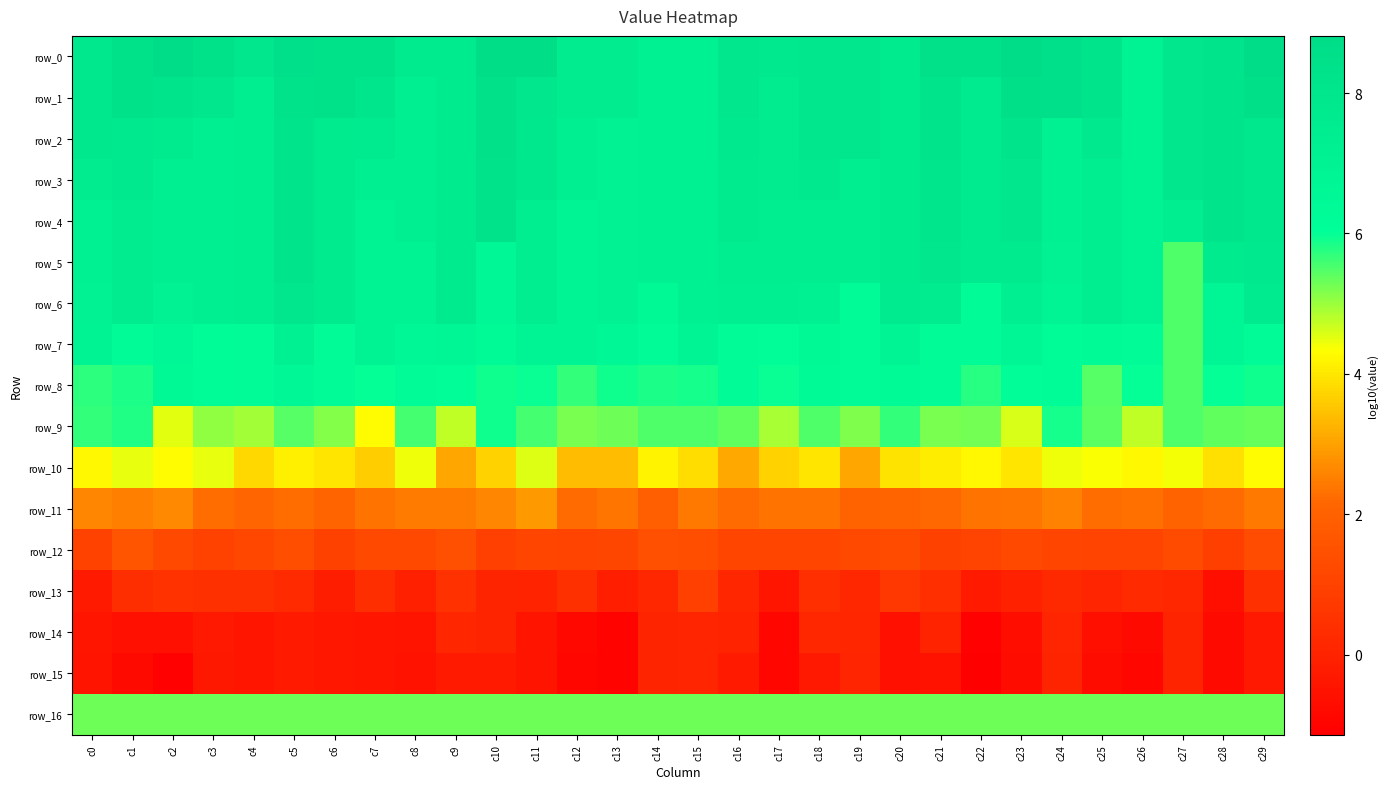

Reading left to right, extract all data points from this chart.

row_0: 7.9	8.4	8.7	8.3	8.0	8.5	8.3	8.3	7.7	7.7	8.6	8.6	7.5	7.5	7.1	7.1	8.0	7.7	8.0	8.0	7.7	8.4	8.4	8.7	8.6	8.1	7.0	7.9	8.2	8.8
row_1: 7.9	8.4	8.1	8.0	7.4	8.2	8.3	8.0	7.3	7.7	8.4	8.0	7.5	7.5	7.1	7.1	8.0	7.6	8.0	8.0	7.7	8.1	7.6	8.5	8.6	8.1	7.0	7.9	8.2	8.5
row_2: 7.9	7.8	7.7	7.3	7.4	8.1	7.7	7.6	7.3	7.7	8.4	7.9	7.3	7.0	7.1	7.1	7.8	7.6	8.0	8.0	7.7	8.1	7.6	8.2	7.2	7.8	7.0	7.9	8.2	7.9
row_3: 7.5	7.8	7.3	7.3	7.4	8.1	7.7	7.2	7.3	7.7	8.3	7.9	7.3	7.0	7.1	7.1	7.7	7.6	7.8	7.5	7.7	8.1	7.6	7.9	7.2	7.4	7.0	7.9	8.2	7.9
row_4: 7.2	7.5	7.3	7.3	7.4	8.1	7.7	7.0	7.3	7.7	8.3	7.4	6.9	7.0	7.1	7.1	7.7	7.4	7.4	7.5	7.7	8.1	7.6	7.9	7.2	7.4	7.0	7.4	8.2	7.9
row_5: 7.1	7.5	7.2	7.3	7.4	8.1	7.7	7.0	6.9	7.7	6.6	7.4	6.9	7.0	7.1	7.1	7.3	7.4	7.4	7.5	7.7	7.9	7.6	7.7	7.0	7.4	7.0	5.5	7.7	7.7
row_6: 7.0	7.5	7.0	7.3	7.4	7.9	7.7	7.0	6.9	7.7	6.6	7.3	6.9	7.0	6.5	7.1	7.2	7.2	7.1	6.3	7.6	7.6	6.3	7.3	6.8	7.4	7.0	5.5	6.7	7.6
row_7: 6.9	6.3	6.6	6.2	6.3	7.1	6.3	7.0	6.7	6.8	6.4	6.8	6.9	6.6	6.3	6.8	6.3	6.2	6.6	6.3	6.9	6.3	6.3	6.7	6.2	6.4	6.3	5.5	6.7	6.3
row_8: 5.7	5.8	6.6	6.2	6.3	6.6	6.3	6.0	6.3	6.1	5.9	6.0	5.7	5.9	5.9	5.9	6.3	5.9	6.4	6.3	6.4	6.3	5.8	6.1	6.2	5.5	6.0	5.5	6.0	5.9
row_9: 5.7	5.8	4.5	5.1	4.9	5.5	5.1	4.3	5.6	4.8	5.9	5.5	5.2	5.3	5.5	5.5	5.4	4.9	5.5	5.2	5.7	5.2	5.3	4.6	5.9	5.4	4.7	5.5	5.4	5.3
row_10: 4.2	4.5	4.3	4.5	3.8	4.1	4.0	3.6	4.4	3.1	3.7	4.6	3.4	3.4	4.2	3.9	3.1	3.7	4.0	3.1	3.9	4.1	4.2	4.0	4.4	4.4	4.2	4.4	3.9	4.3
row_11: 2.6	2.5	2.7	2.2	2.1	2.3	2.1	2.4	2.5	2.5	2.6	2.9	2.2	2.4	2.0	2.4	2.2	2.3	2.4	2.1	2.1	2.2	2.4	2.4	2.6	2.3	2.3	2.1	2.2	2.4
row_12: 1.0	1.6	1.2	1.0	1.2	1.4	1.0	1.2	1.2	1.4	0.9	1.1	1.1	1.2	1.5	1.4	1.1	1.1	1.1	1.2	1.3	1.0	1.0	1.2	1.1	1.1	1.0	1.3	0.9	1.3
row_13: -0.3	0.3	0.5	0.4	0.4	0.3	-0.2	0.3	-0.1	0.5	0.1	-0.0	0.5	-0.1	0.2	1.0	0.1	-0.4	0.4	0.1	0.7	0.4	-0.2	-0.0	0.2	0.1	0.3	0.2	-0.6	0.5
row_14: -0.4	-0.6	-0.6	-0.3	-0.4	-0.3	-0.4	-0.4	-0.5	0.1	0.0	-0.4	-0.8	-1.0	0.1	0.1	0.0	-0.9	0.2	0.1	-0.6	0.0	-1.1	-0.7	0.1	-0.6	-0.8	0.0	-0.8	-0.3
row_15: -0.5	-0.8	-1.1	-0.4	-0.4	-0.3	-0.4	-0.4	-0.5	-0.3	-0.3	-0.5	-0.9	-1.0	0.1	0.1	-0.3	-0.9	-0.3	0.1	-0.6	-0.5	-1.1	-0.7	0.0	-0.7	-0.9	0.0	-0.8	-0.3
row_16: 5.3	5.3	5.3	5.3	5.3	5.3	5.3	5.3	5.3	5.3	5.3	5.3	5.3	5.3	5.3	5.3	5.3	5.3	5.3	5.3	5.3	5.3	5.3	5.3	5.3	5.3	5.3	5.3	5.3	5.3